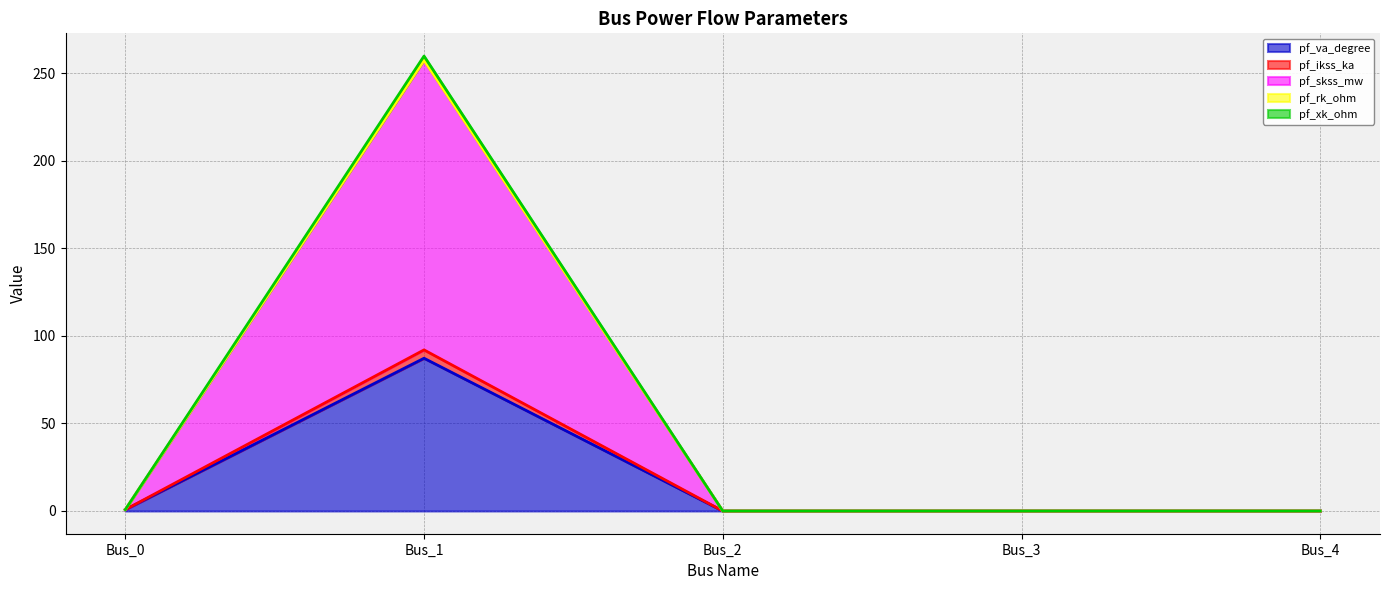

What is the maximum value for pf_va_degree?

87.3